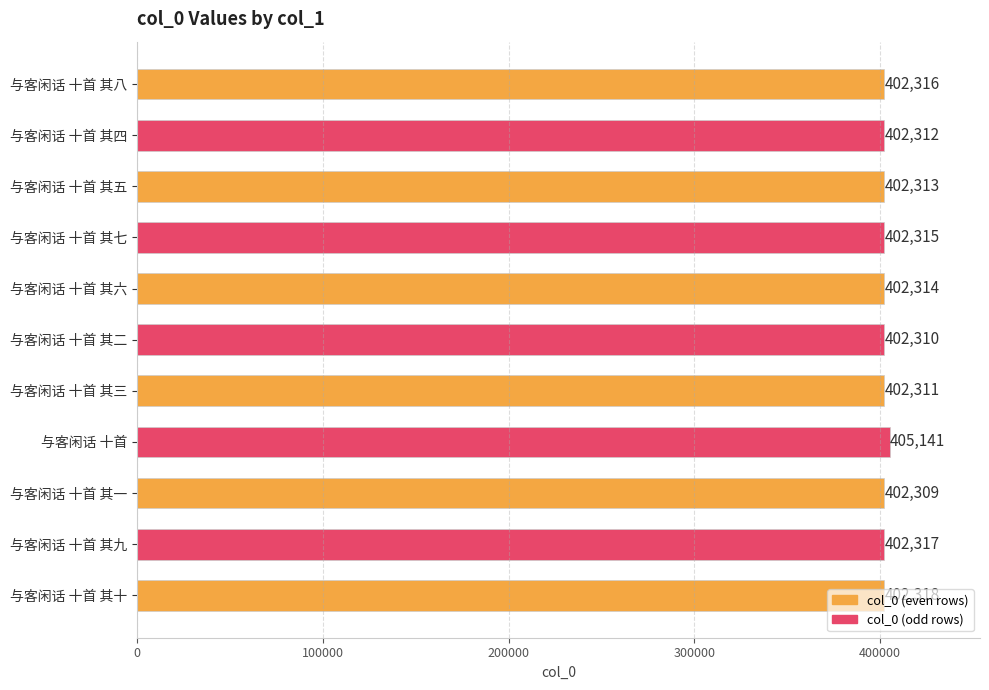

What is the smallest value displayed?

402309